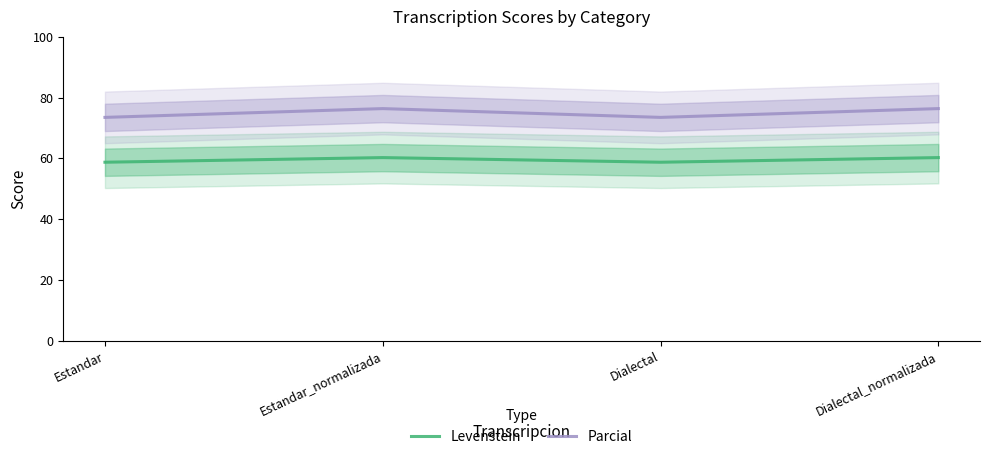

At how many categories does at least one series exceed 65?

4